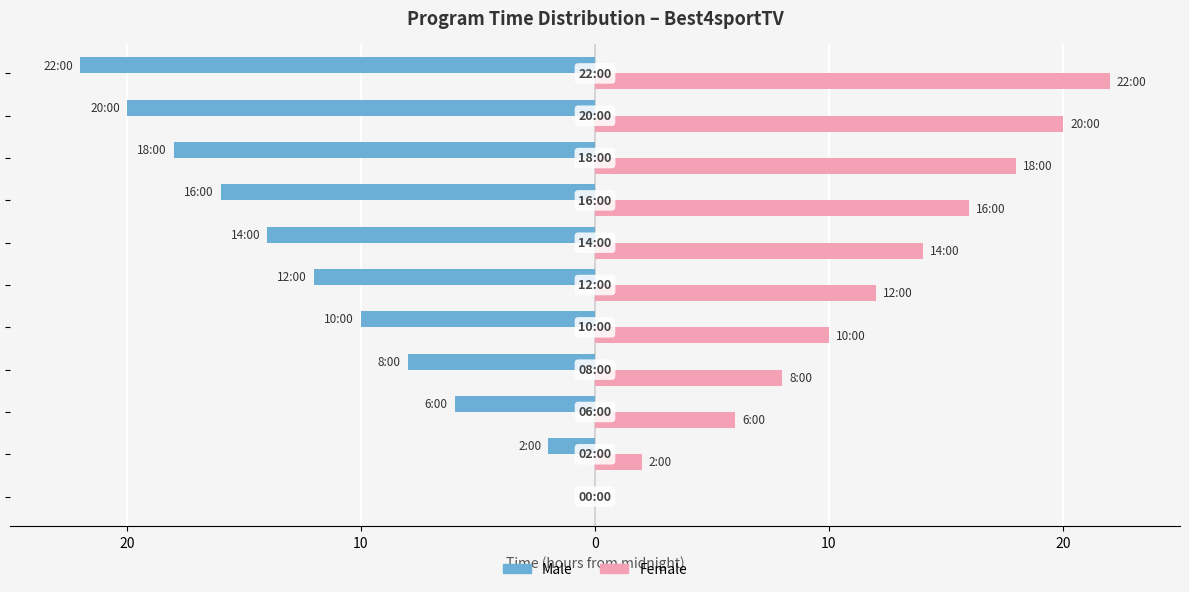

What are all the series names shown in the legend?

Male, Female